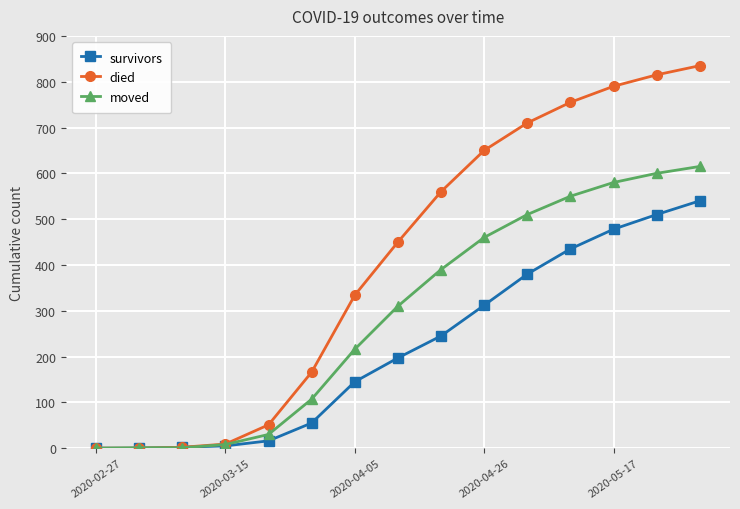

Does the chart display data point markers on the line(s)?

Yes